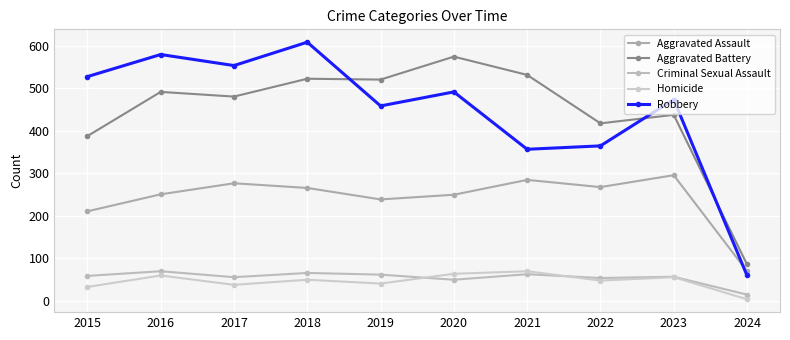

Is it true that Homicide equals 93 at 2016?

False